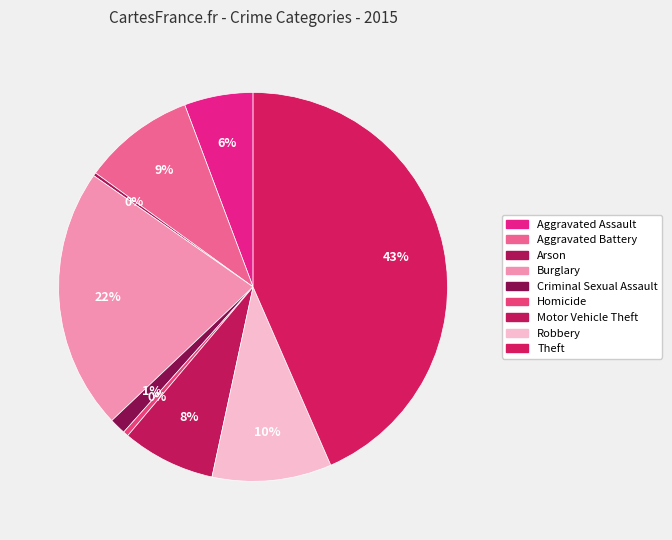

To the nearest percent, what is the difference between the largest and smallest slice percentages?

43%